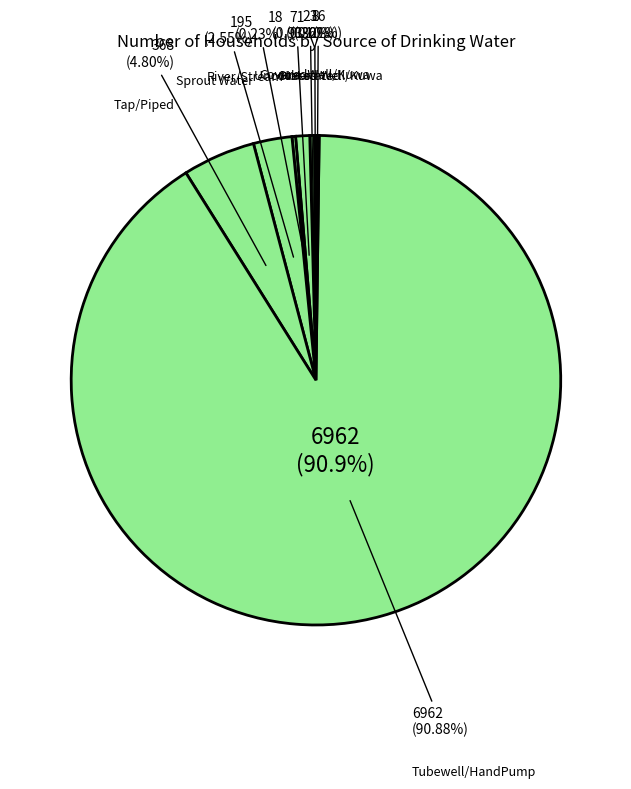

Is it true that Sprout Water is 3% of the pie?

True